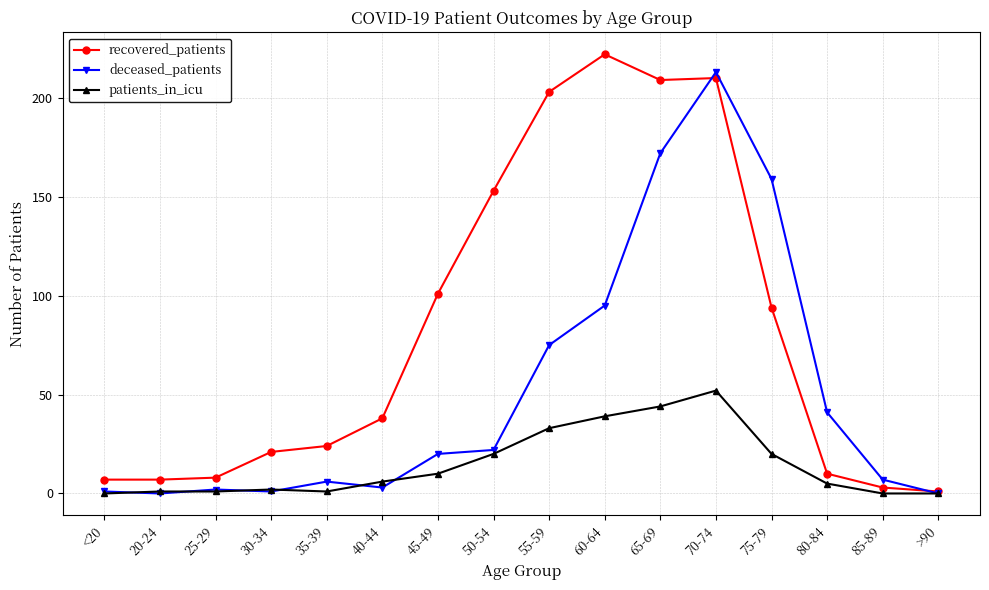

Is the value of deceased_patients at 20-24 greater than the value of patients_in_icu at 60-64?

No